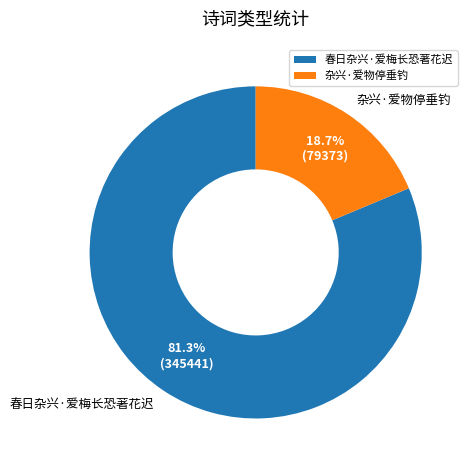

The 春日杂兴·爱梅长恐著花迟 slice represents 81% of the pie. True or false?

True